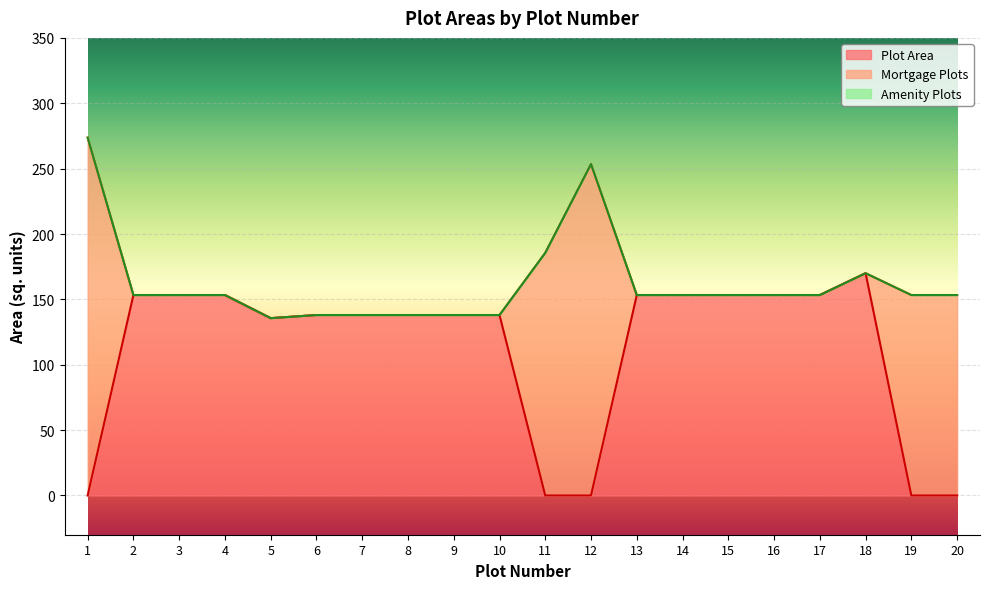

Reading right to left, what are all the values shown in this chart?

Plot Area: 20=0.0	19=0.0	18=170.0	17=153.3	16=153.3	15=153.3	14=153.3	13=153.3	12=0.0	11=0.0	10=138.0	9=138.0	8=138.0	7=138.0	6=138.0	5=135.6	4=153.3	3=153.3	2=153.3	1=0.0
Mortgage Plots: 20=153.3	19=153.3	18=0.0	17=0.0	16=0.0	15=0.0	14=0.0	13=0.0	12=253.4	11=185.6	10=0.0	9=0.0	8=0.0	7=0.0	6=0.0	5=0.0	4=0.0	3=0.0	2=0.0	1=273.7
Amenity Plots: 20=0.0	19=0.0	18=0.0	17=0.0	16=0.0	15=0.0	14=0.0	13=0.0	12=0.0	11=0.0	10=0.0	9=0.0	8=0.0	7=0.0	6=0.0	5=0.0	4=0.0	3=0.0	2=0.0	1=0.0